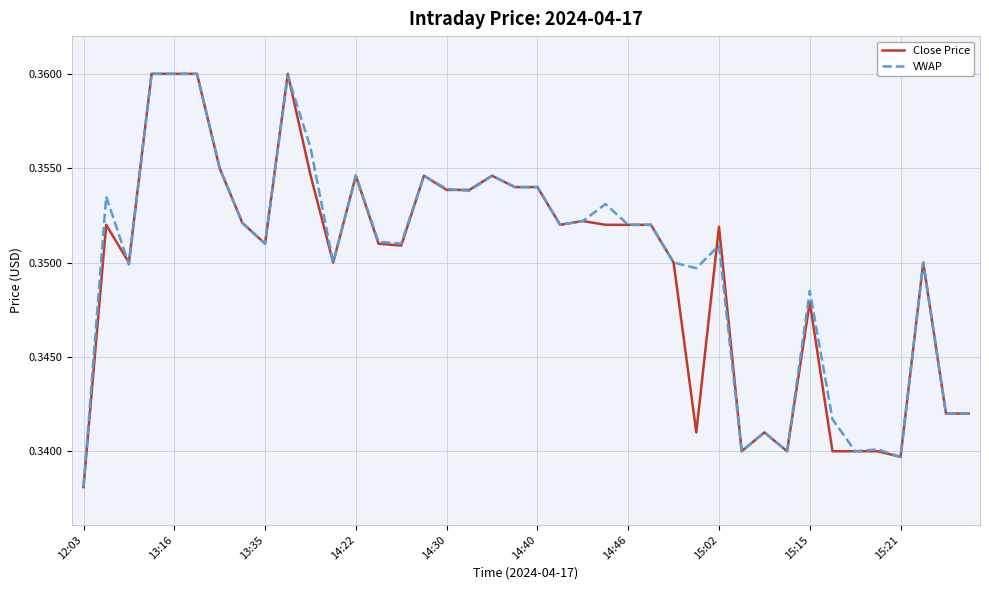

True or false: Close Price has a value of 0.1 at 13:16.

False